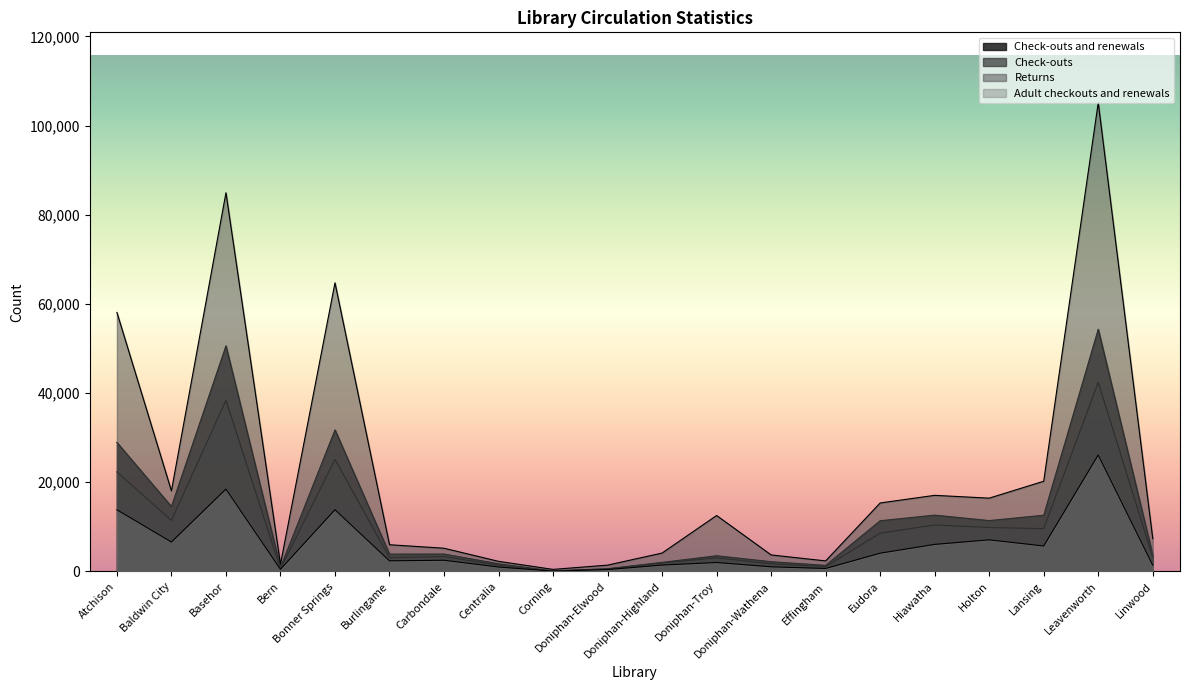

At which label is Check-outs and renewals closest to 27217?

Atchison